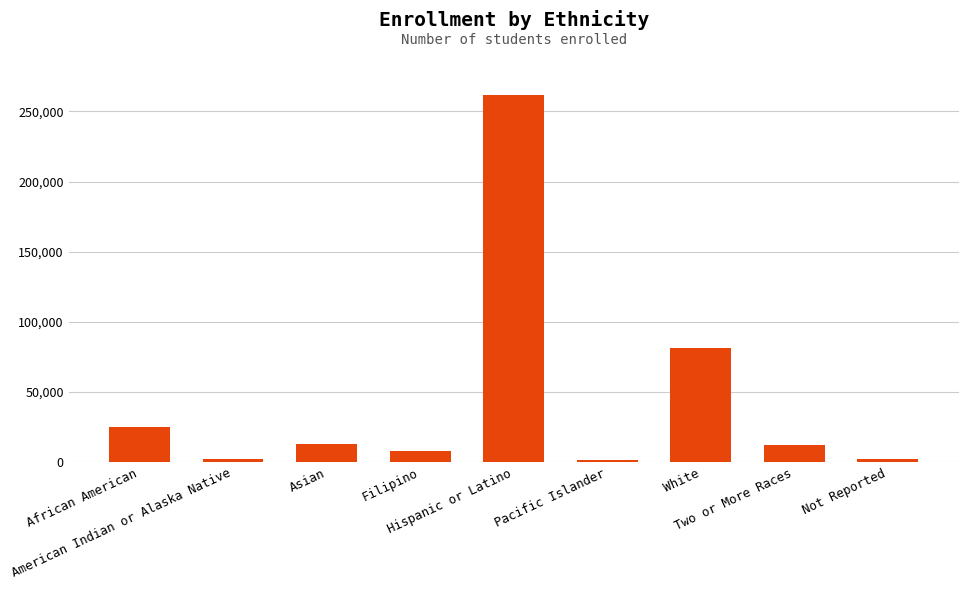

What is the change in value from Asian to Not Reported?

-11157